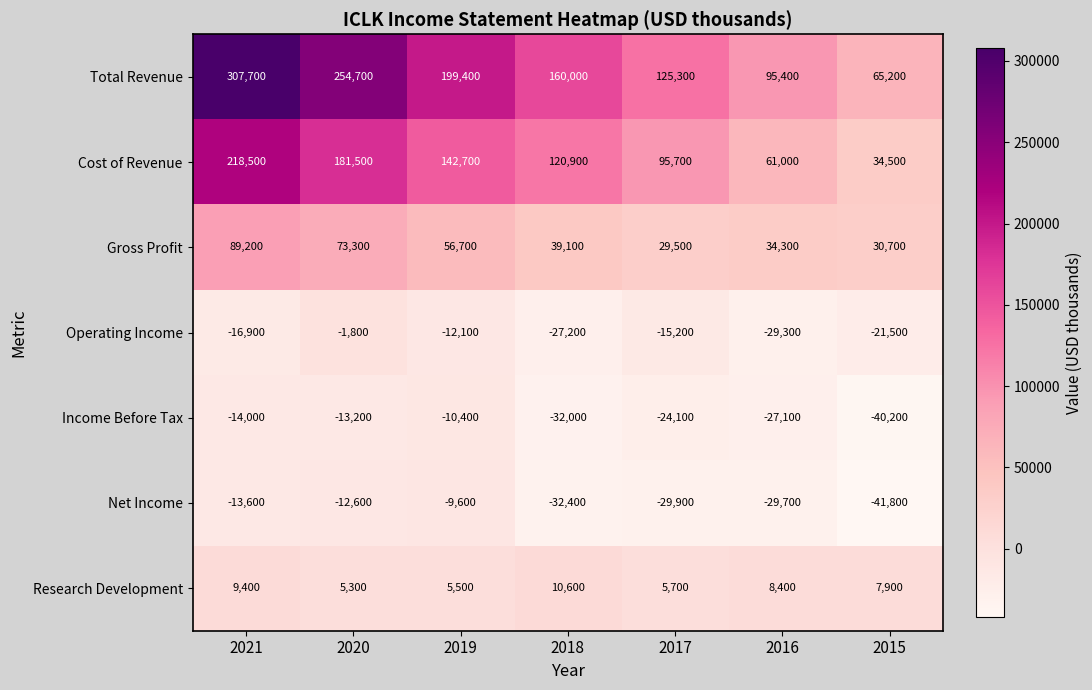

Is it true that Total Revenue equals 95400 at 2016?

True